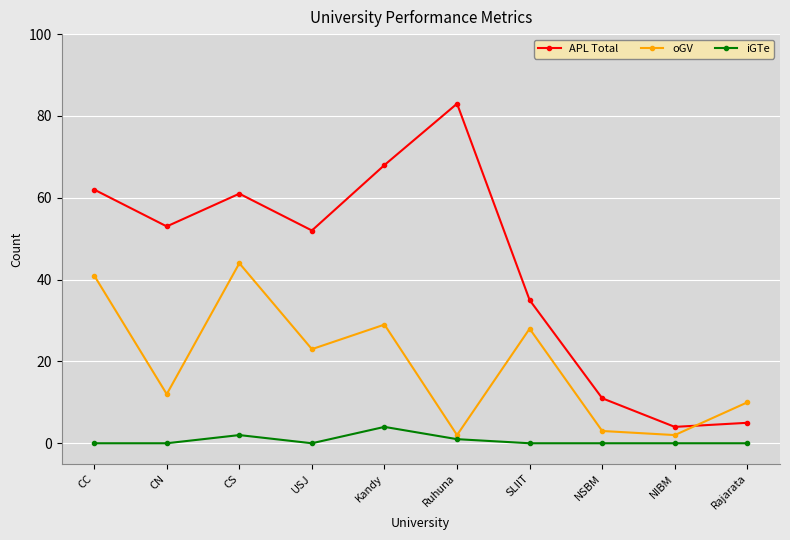

Where is the first local maximum for APL Total?

CS